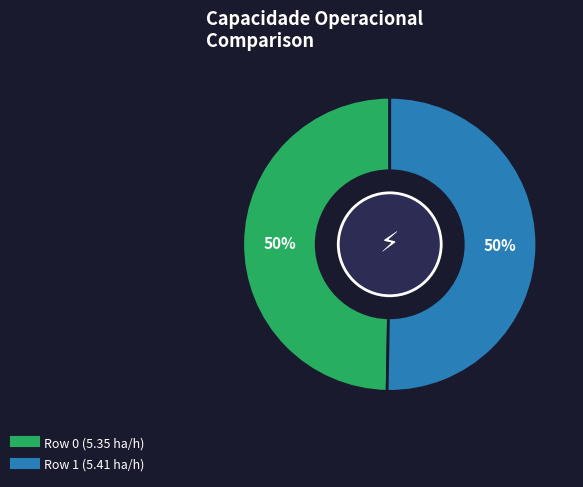

To the nearest percent, what portion does Row 0 represent?

50%